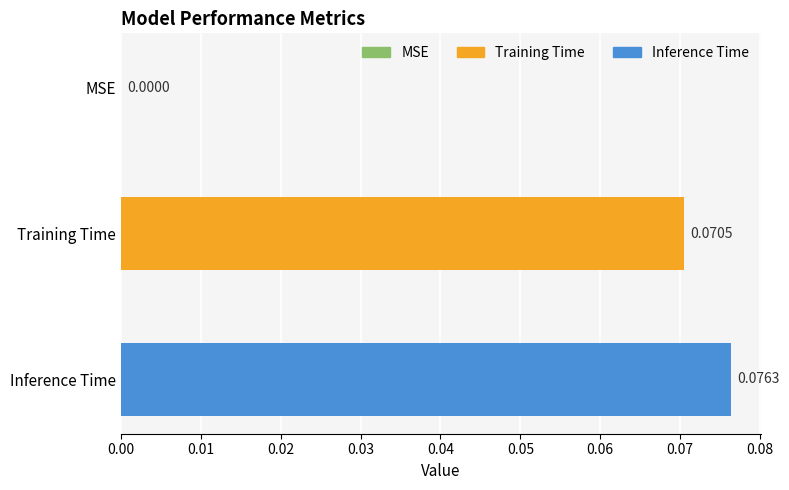

Are the bars horizontal?

Yes